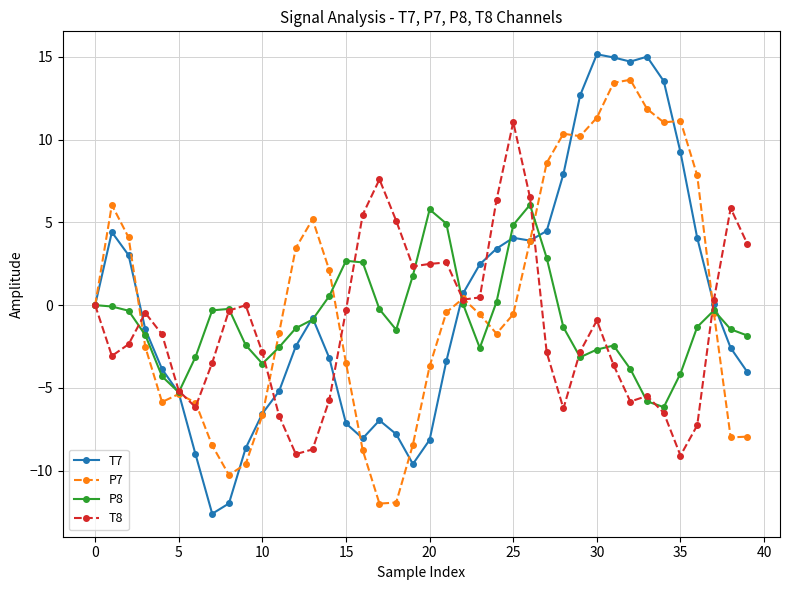

Count the number of data series in this chart.

4